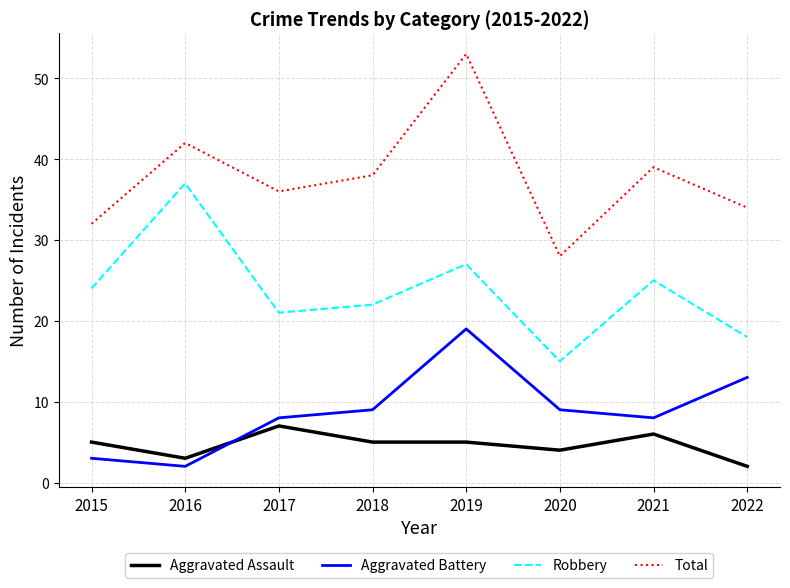

Is it true that Aggravated Battery equals 20 at 2022?

False